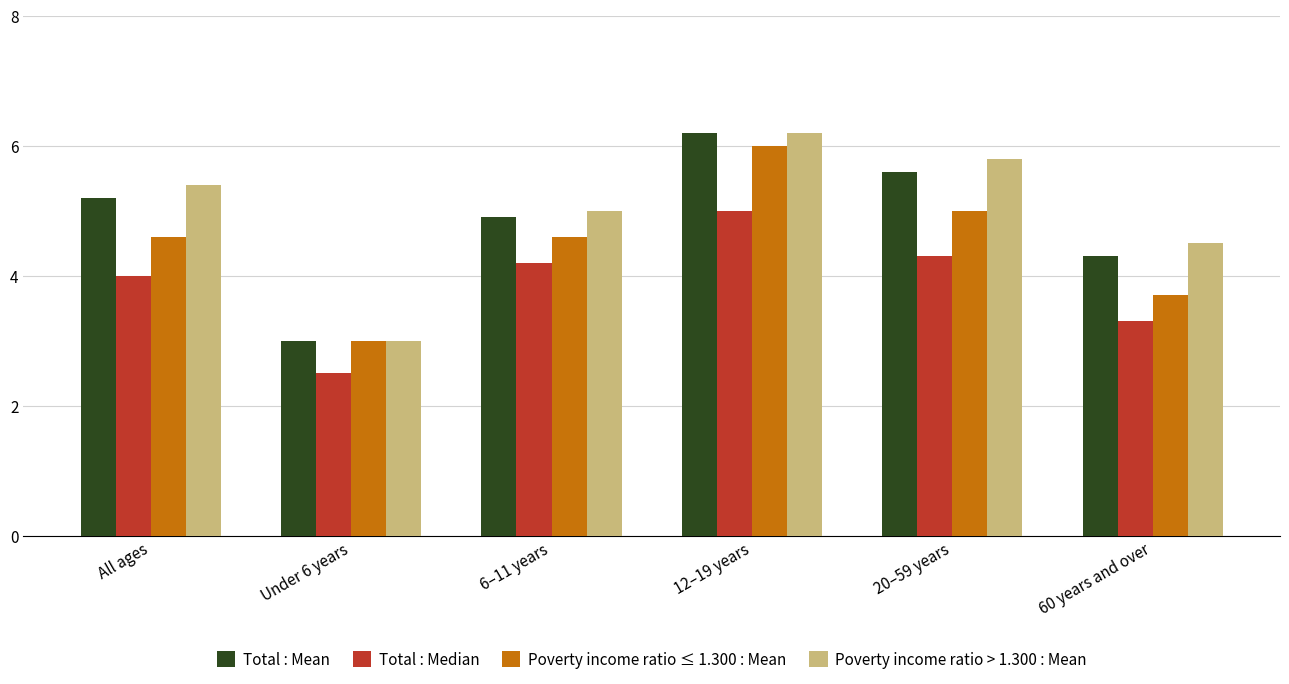

At how many categories does at least one series exceed 4?

5